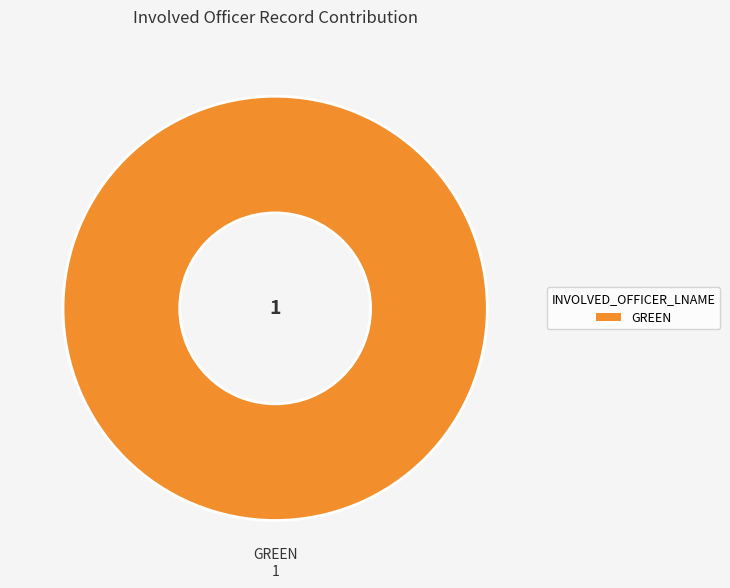

Rank the categories by value from highest to lowest.

GREEN